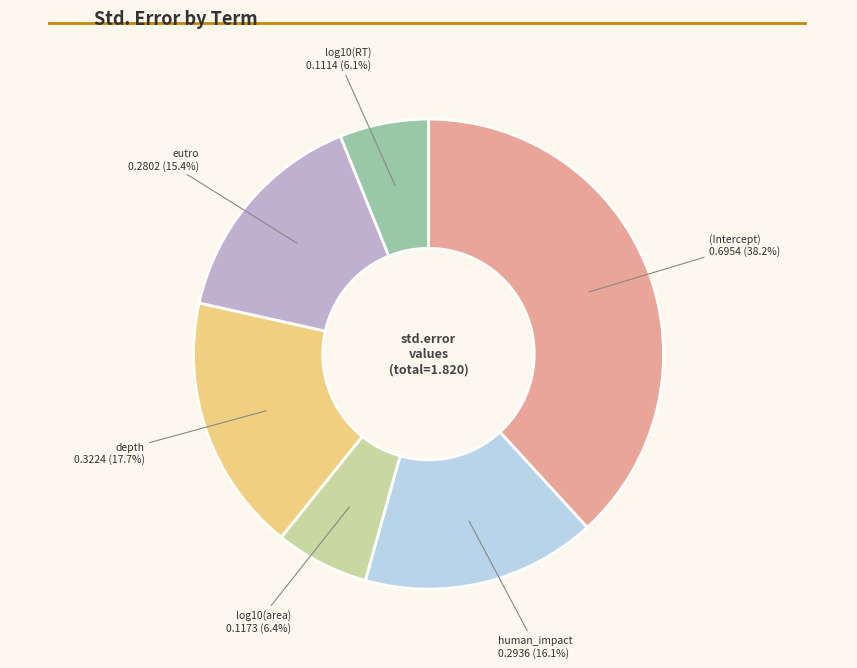

How many slices are in this pie chart?

6